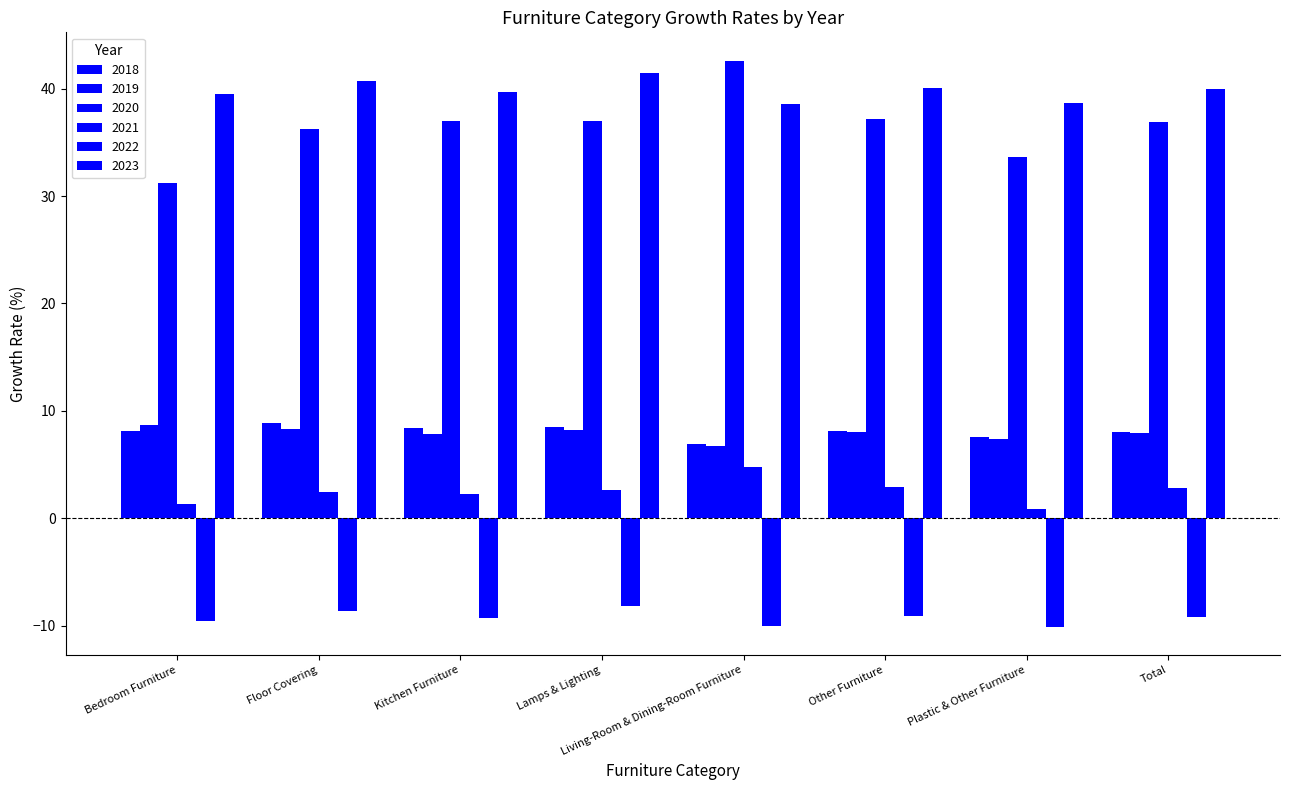

How many data points does each series have?

8